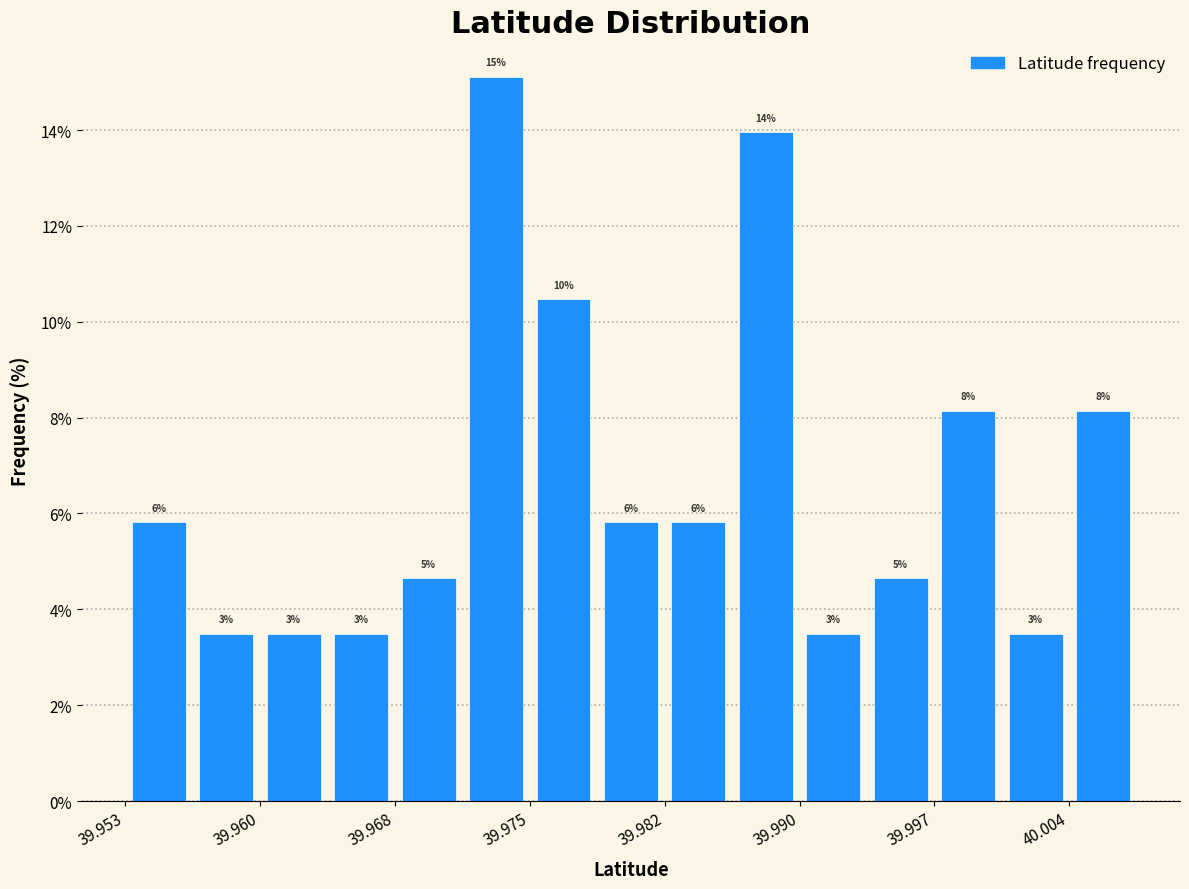

Read against the x-axis, roughly where is the centre of the tallest bar?

39.973